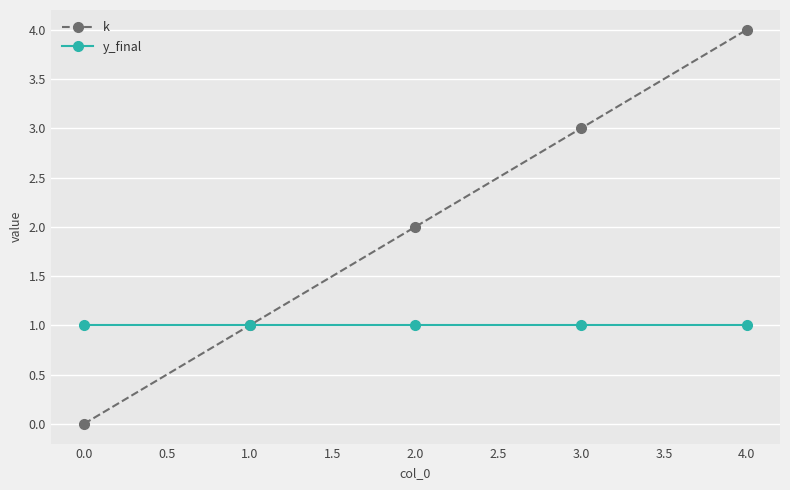

What is the greatest value displayed?

4